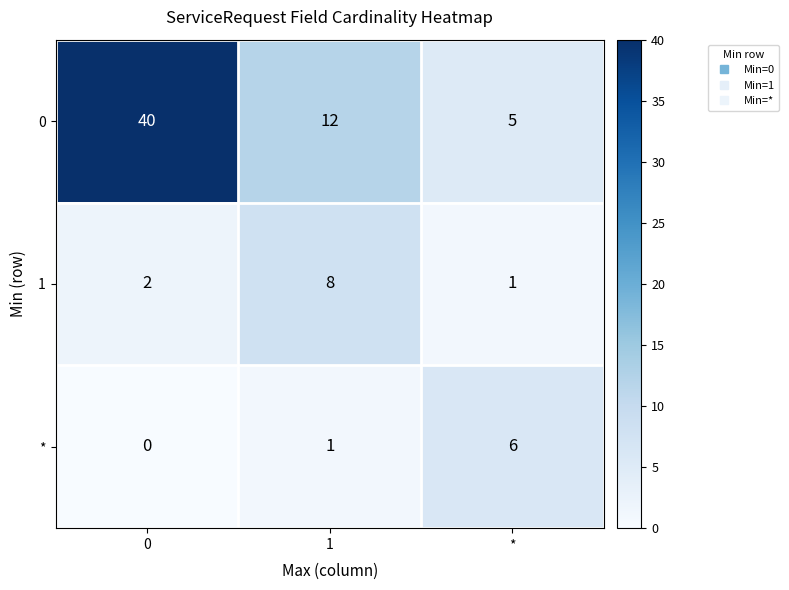

True or false: * has a value of 9 at *.

False